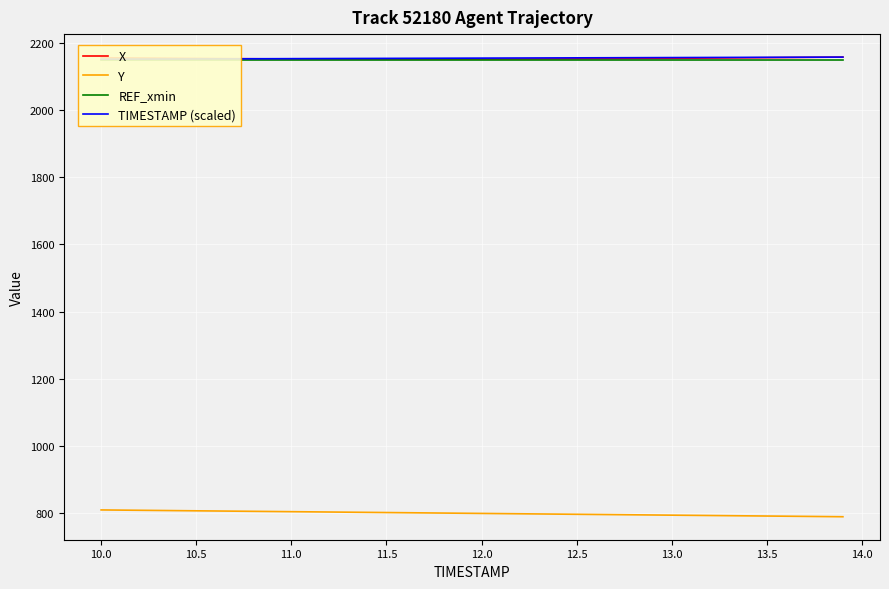

What is the value of the REF_xmin point at the 9th from the left?

2150.7